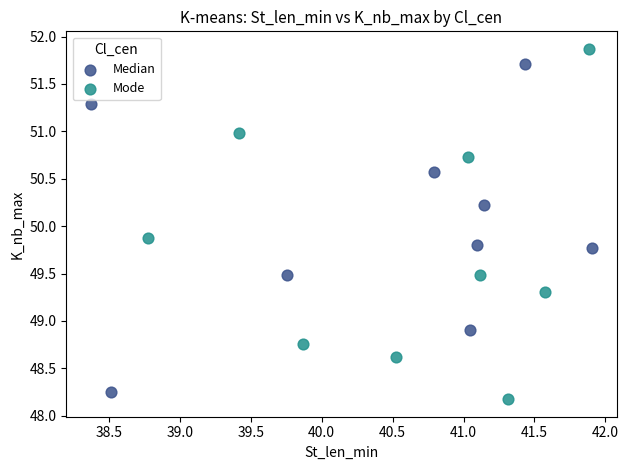

Which series has the widest spread of Y values?

Mode